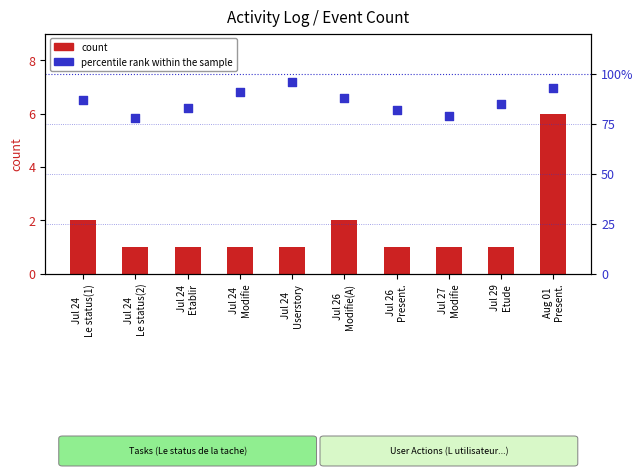

At how many categories does at least one series exceed 33?

10